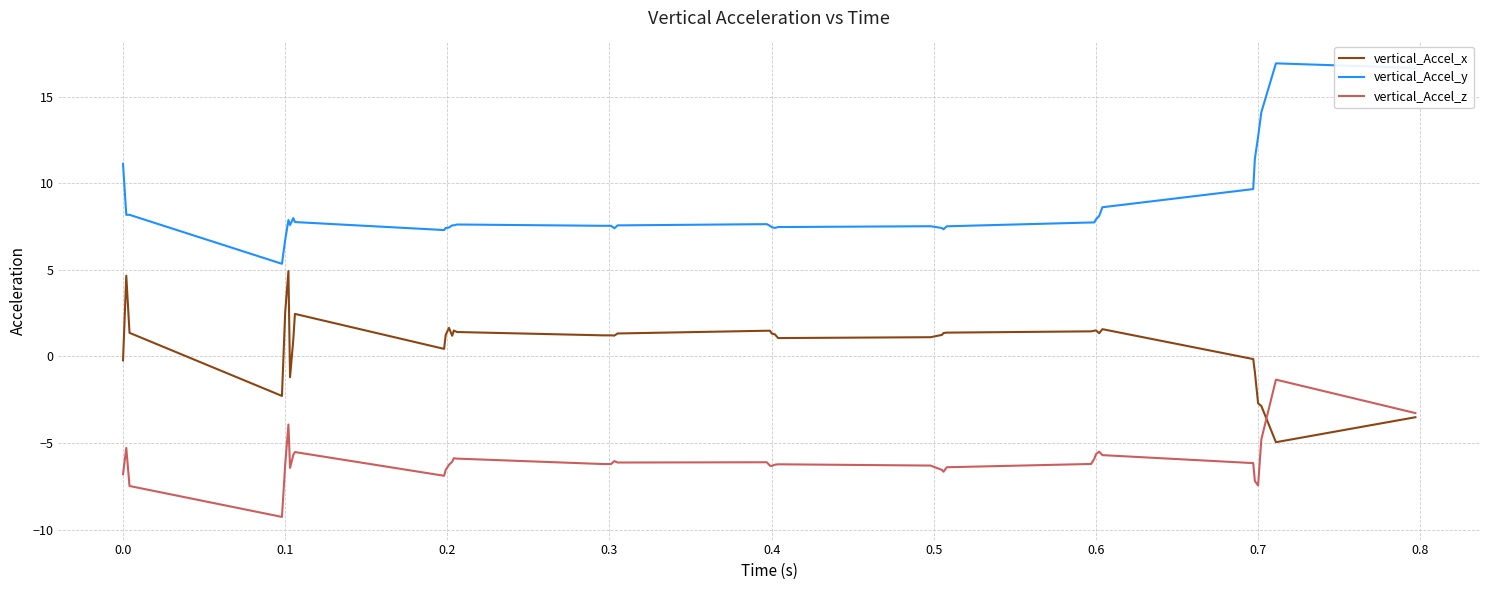

Rank the series by their maximum value, from lowest to highest.

vertical_Accel_z, vertical_Accel_x, vertical_Accel_y